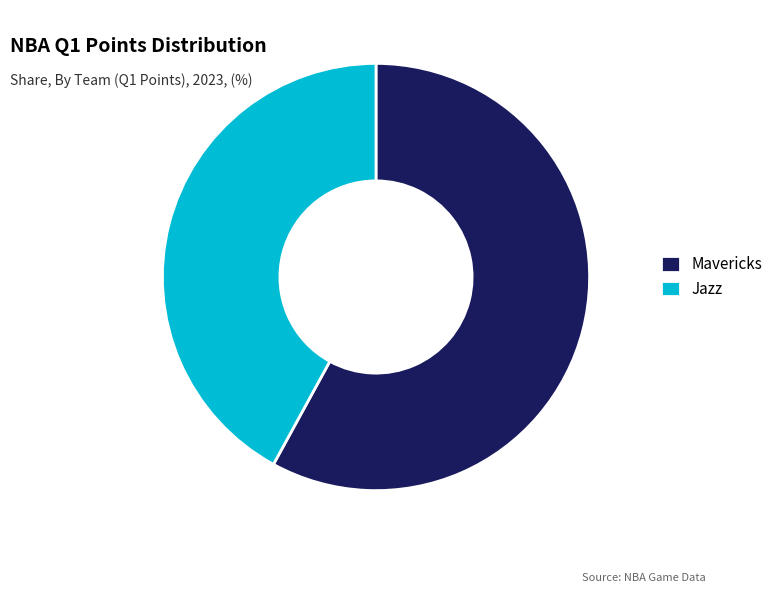

Count the number of slices in the pie.

2